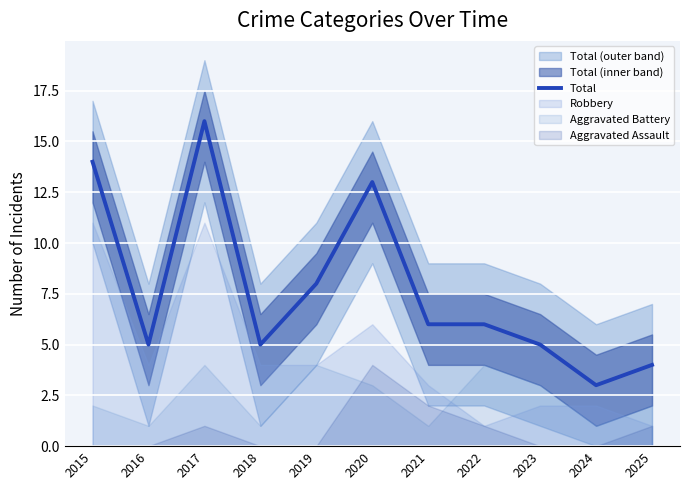

Reading left to right, transcribe all the data shown in this chart.

2015=14	2016=5	2017=16	2018=5	2019=8	2020=13	2021=6	2022=6	2023=5	2024=3	2025=4